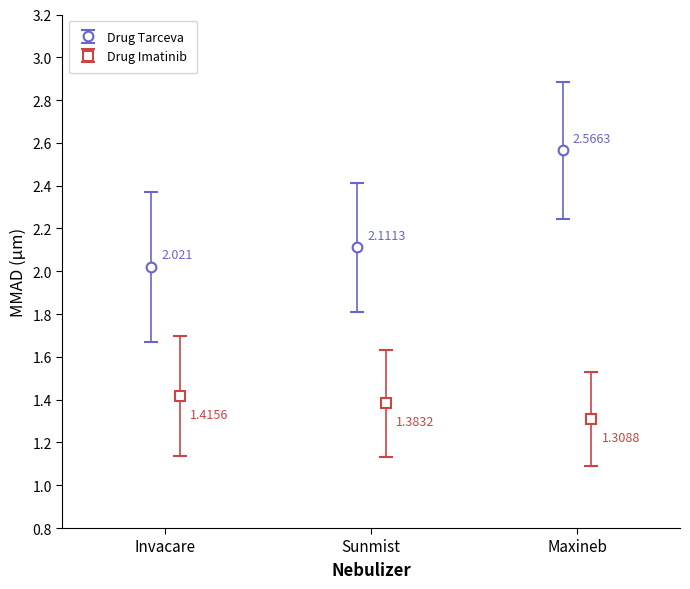

How many distinct data groups are displayed?

2